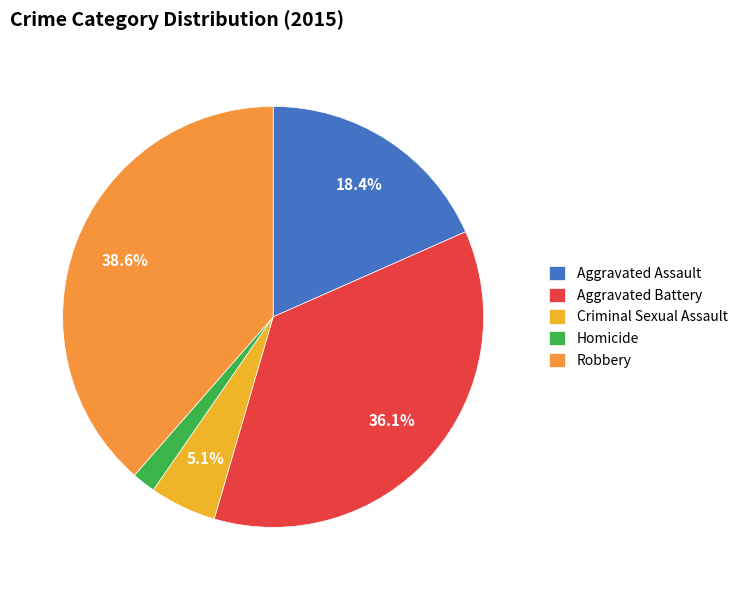

The Criminal Sexual Assault slice represents 5% of the pie. True or false?

True